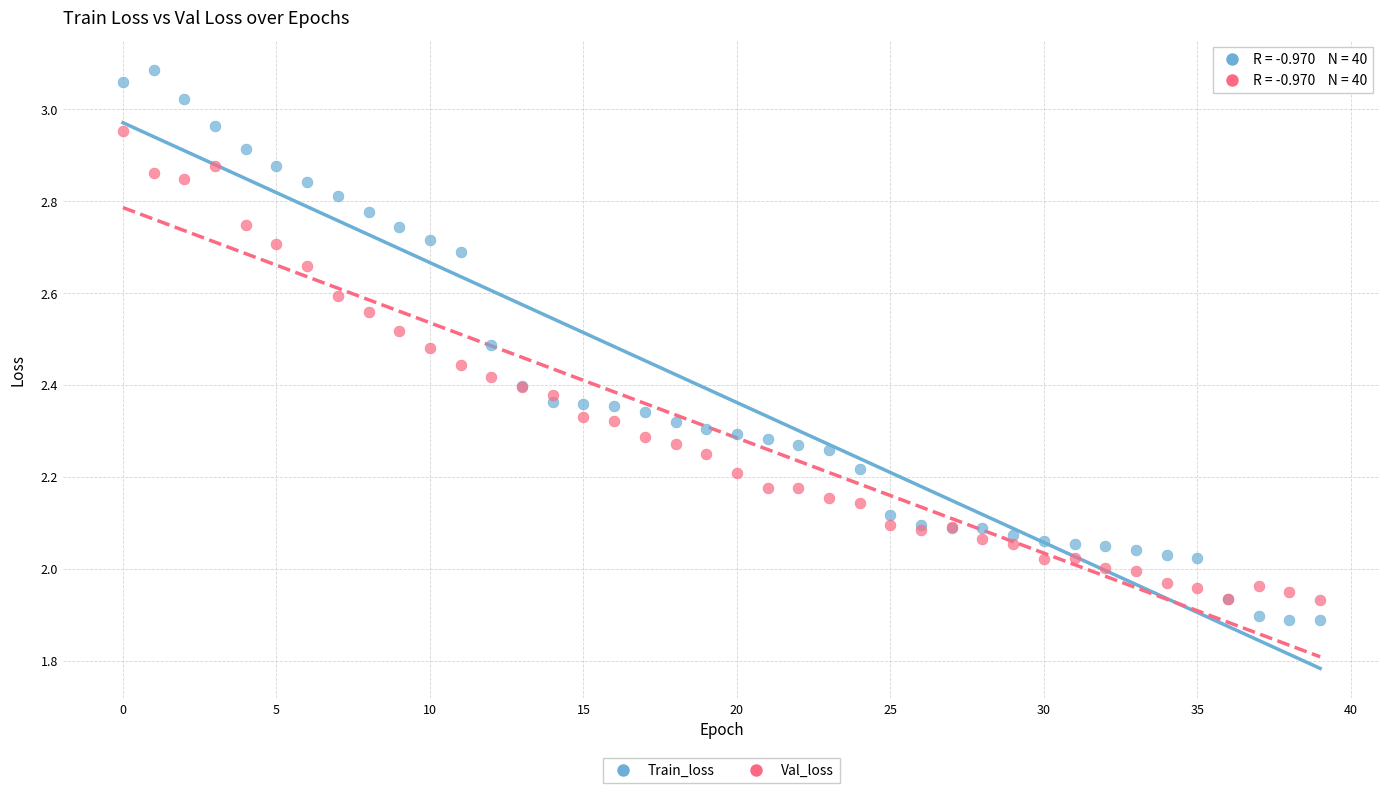

Which series contains the highest Y value?

Train_loss